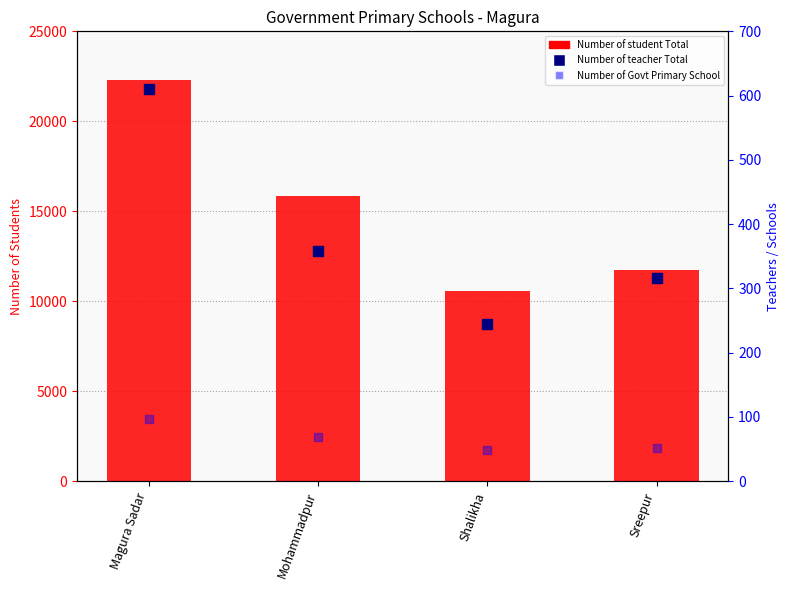

Which series reaches the minimum Y coordinate?

Number of Government Primary School